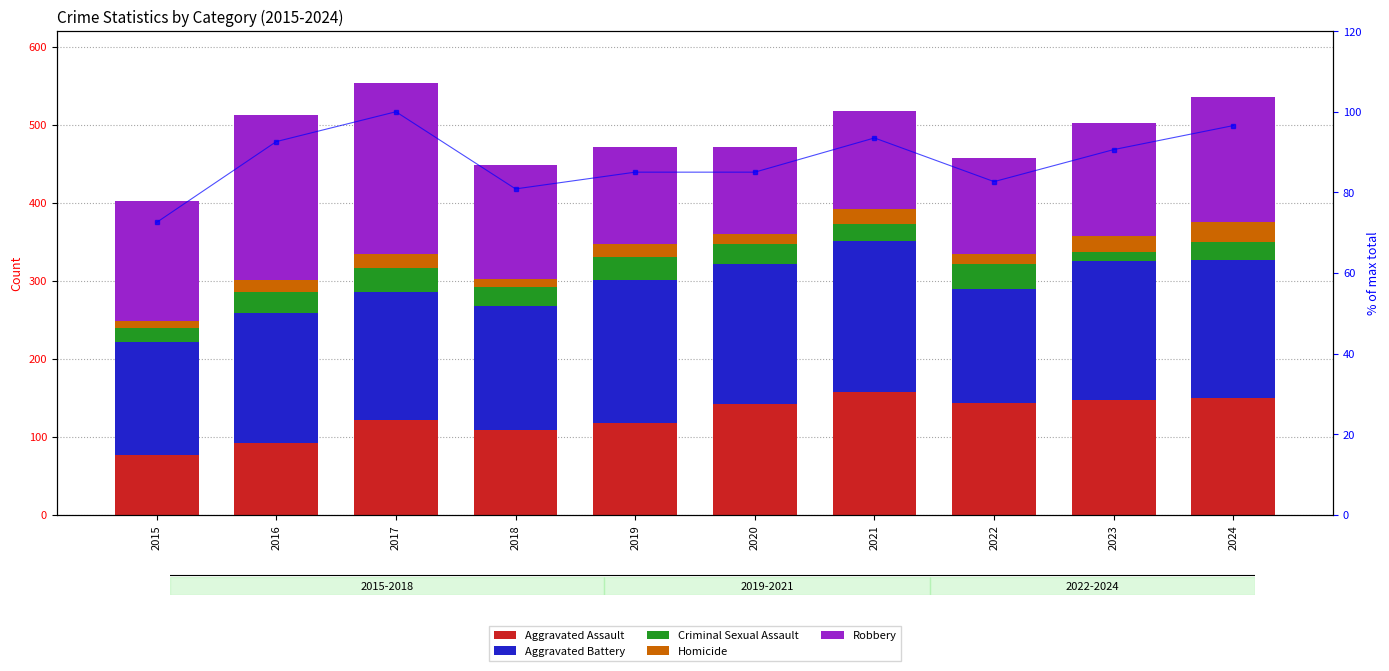

What is the average value of the % of max total series?

87.9